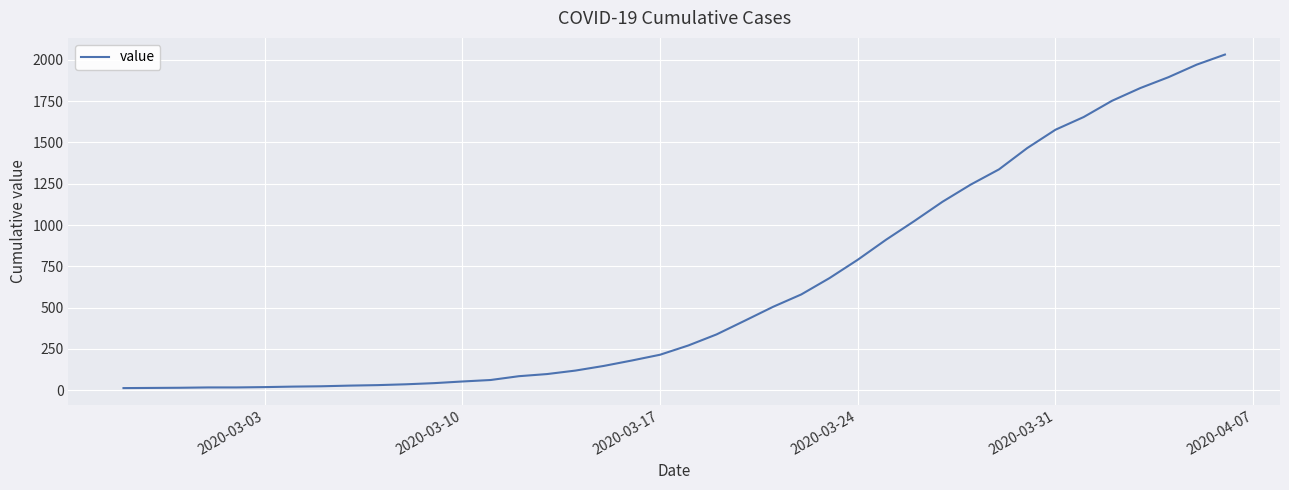

What is the maximum value shown in the chart?

2032